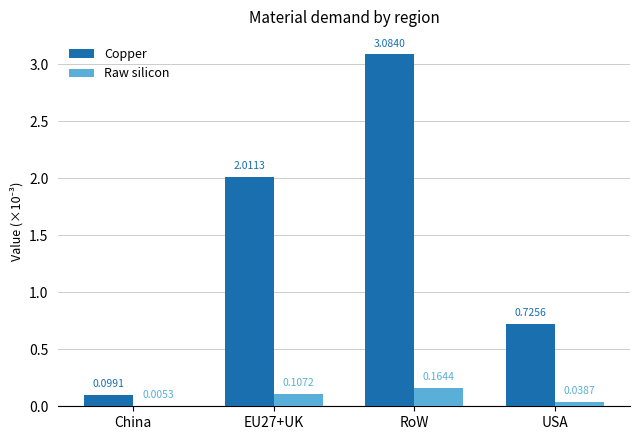

Which series changed the most between EU27+UK and USA?

Copper